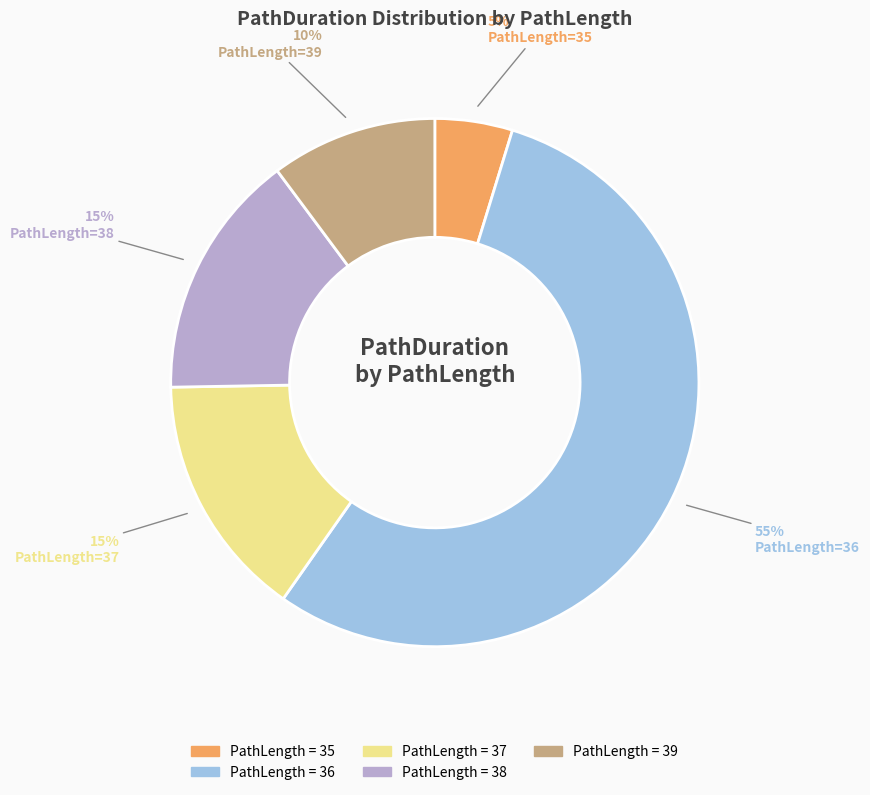

To the nearest percent, what is the average slice percentage?

20%